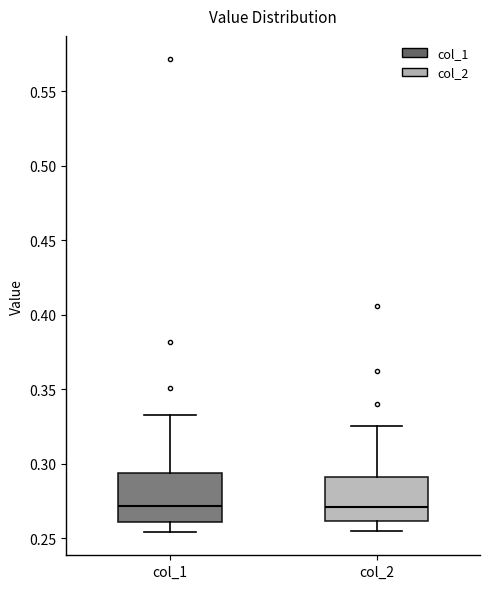

Reading left to right, read every box against the y-axis: the position of its median line, the range the box covers, and the ends of its whiskers. The values are not printed on the chart, so give them approximately, as read against the axis.

col_1: median 0.270, box 0.260 to 0.295, whiskers 0.255 to 0.330
col_2: median 0.270, box 0.260 to 0.290, whiskers 0.255 to 0.325